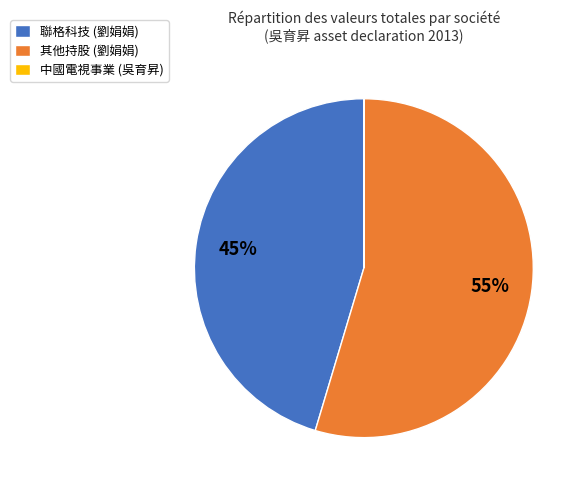

Between 聯格科技 (劉娟娟) and 其他持股 (劉娟娟), which is larger?

其他持股 (劉娟娟)